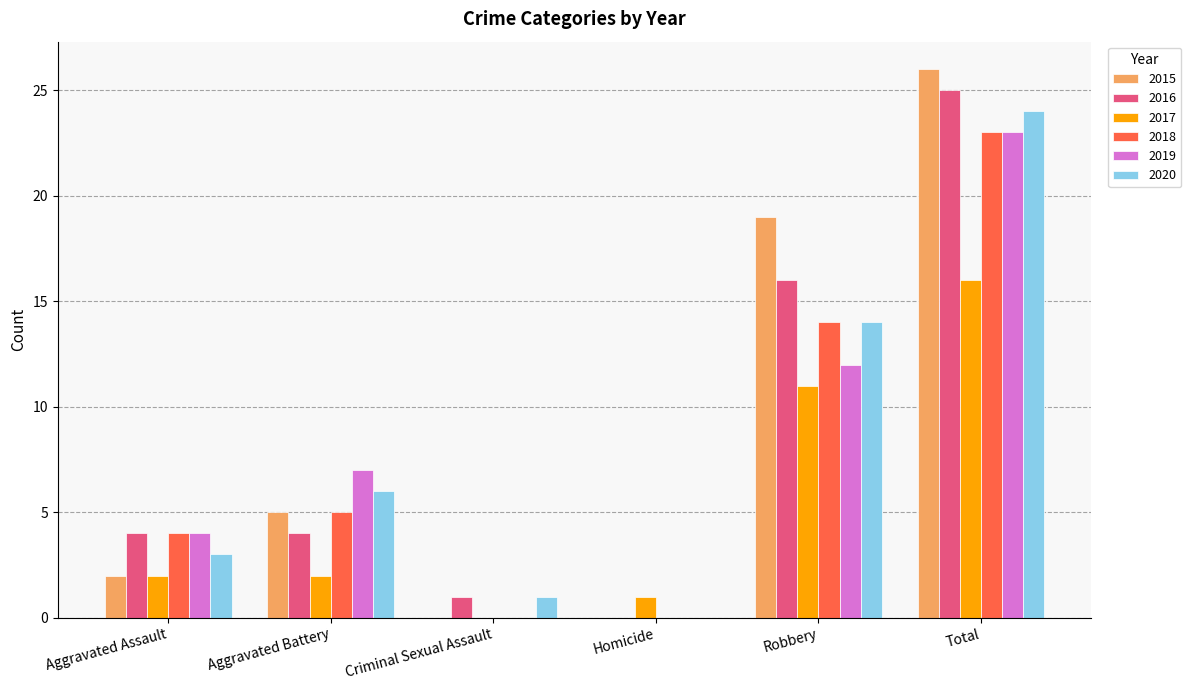

Reading right to left, extract all data points from this chart.

2015: 26	19	0	0	5	2
2016: 25	16	0	1	4	4
2017: 16	11	1	0	2	2
2018: 23	14	0	0	5	4
2019: 23	12	0	0	7	4
2020: 24	14	0	1	6	3